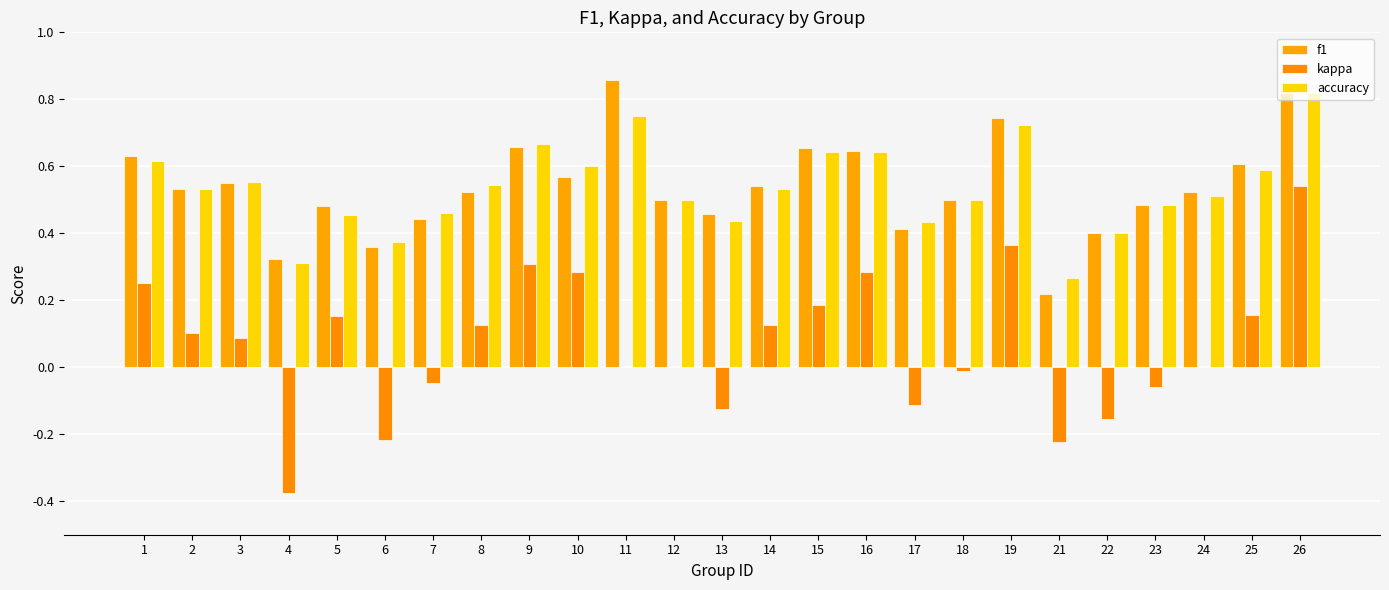

Is the value of kappa at 4 greater than the value of f1 at 15?

No